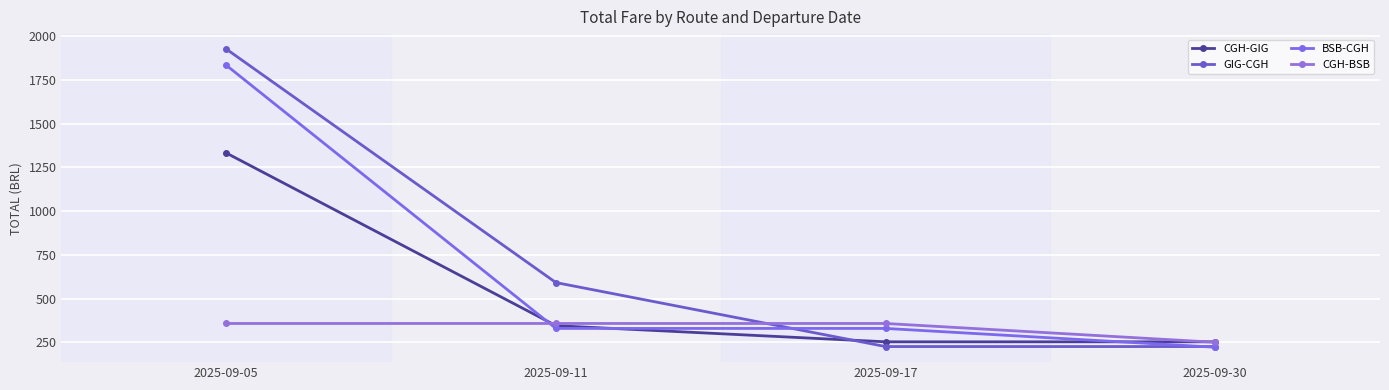

How many times do BSB-CGH and CGH-BSB cross each other?

1